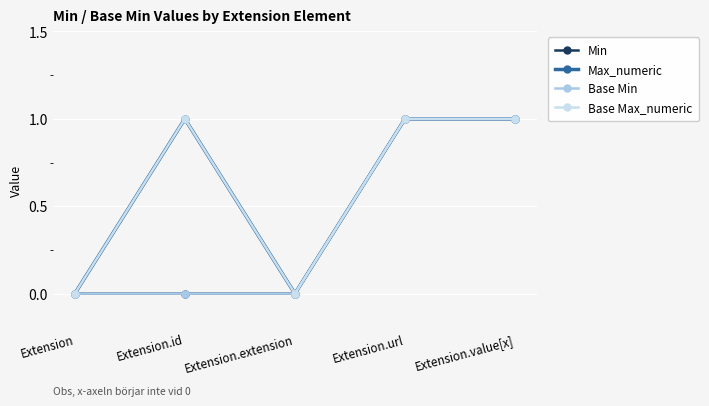

True or false: Base Max_numeric and Max_numeric intersect in this chart.

False